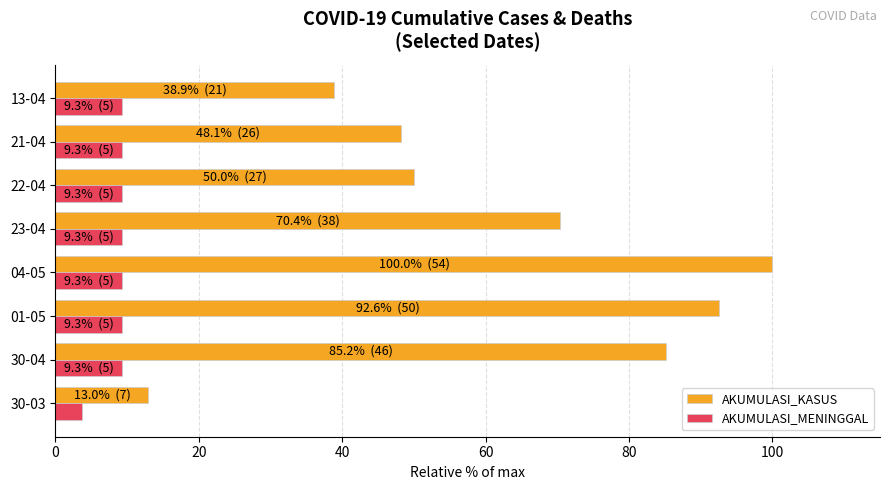

What is the difference between the maximum and minimum values in the AKUMULASI_MENINGGAL series?

5.6